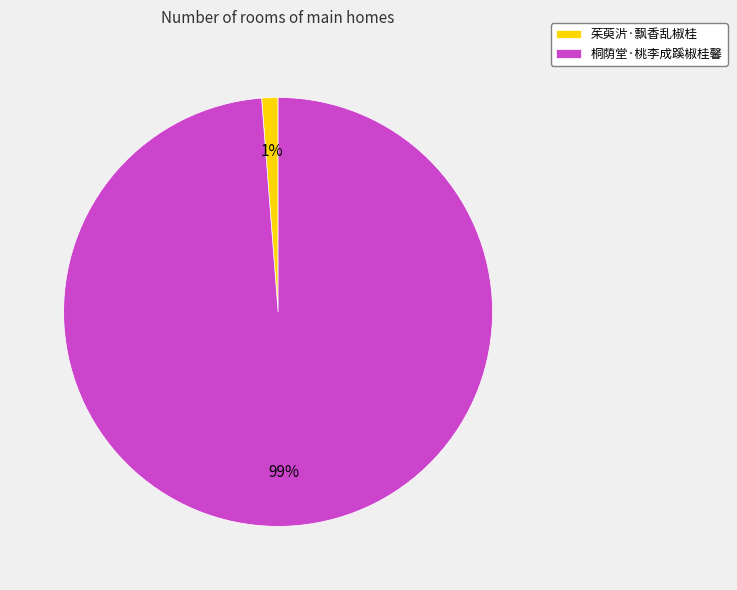

How many slices are in this pie chart?

2